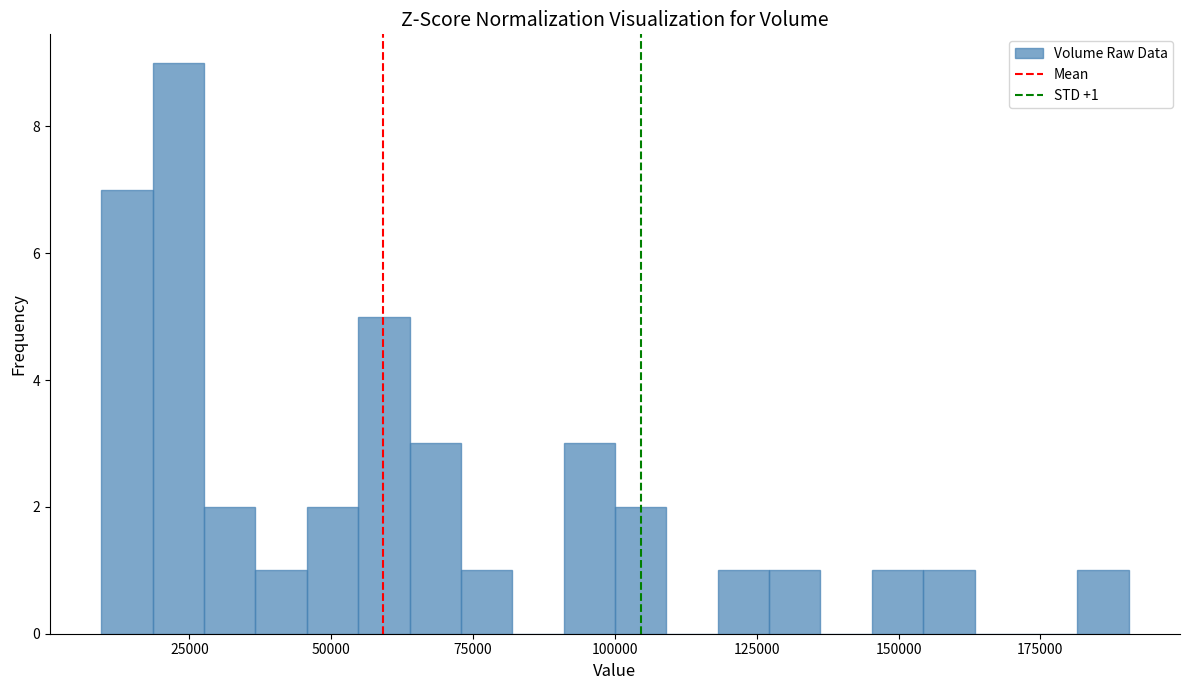

Around what value on the x-axis is the tallest bar? Give the approximate position of its centre, as read against the axis.

25000